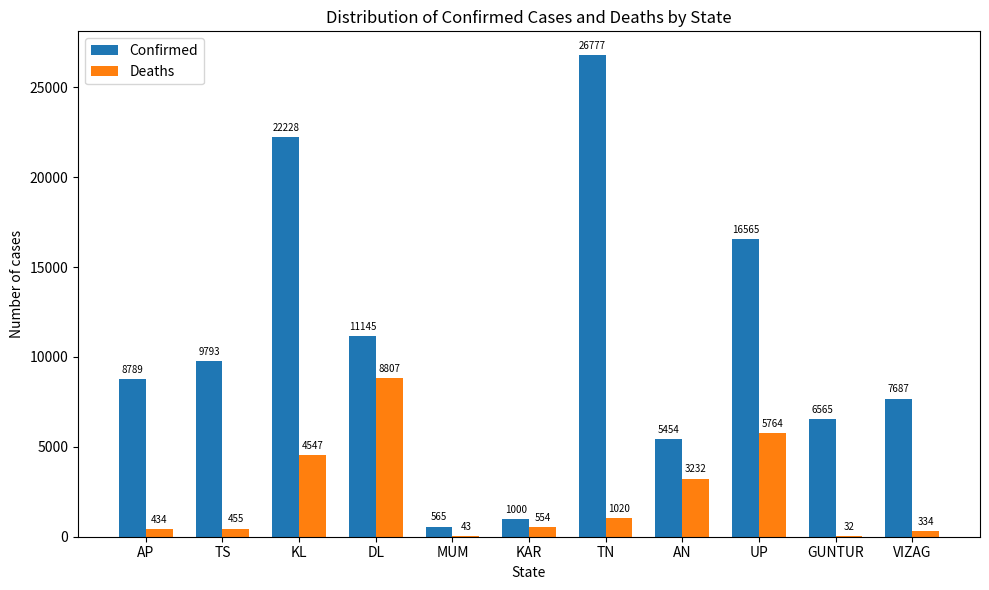

What value does the Confirmed series have at TN, to the nearest 10?

26780